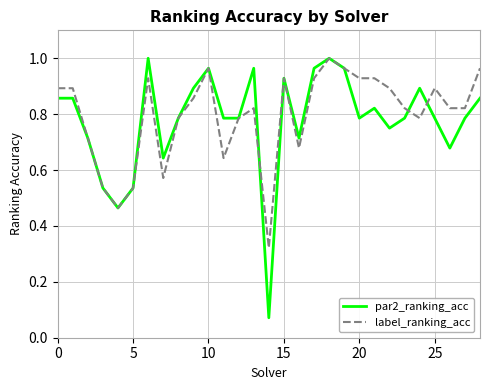

Which series has the widest spread of values?

par2_ranking_acc